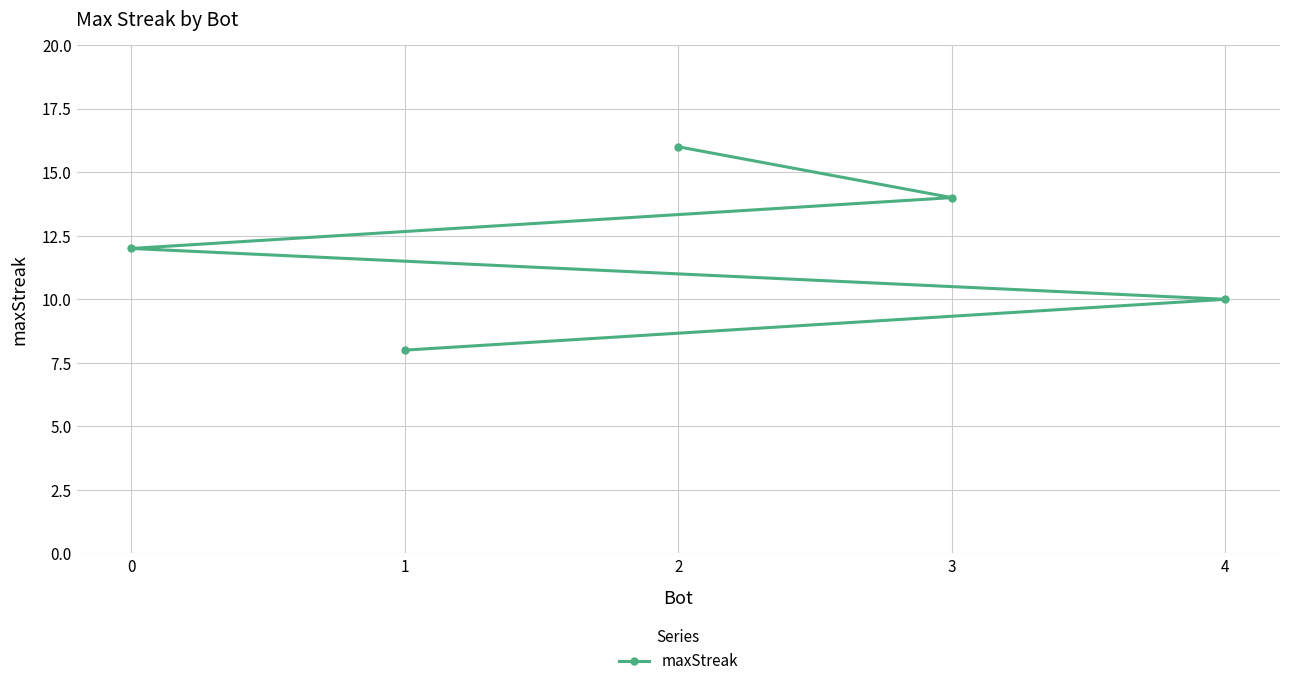

Rank the categories by value from lowest to highest.

1, 4, 0, 3, 2